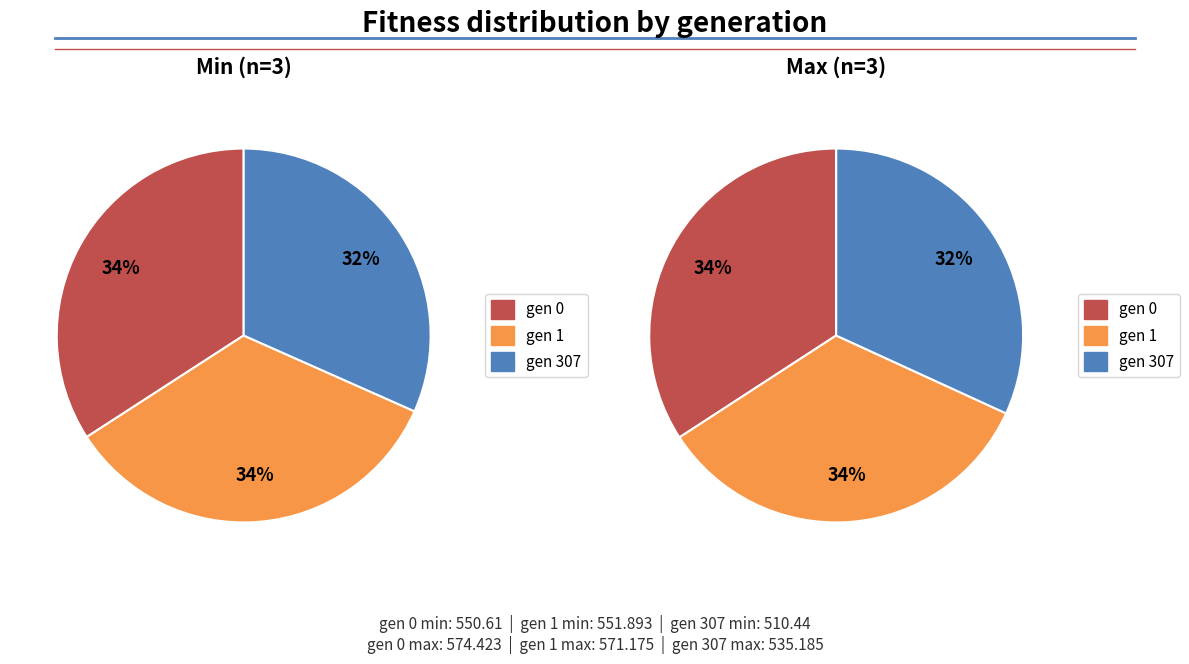

Is there a majority slice in this chart?

No